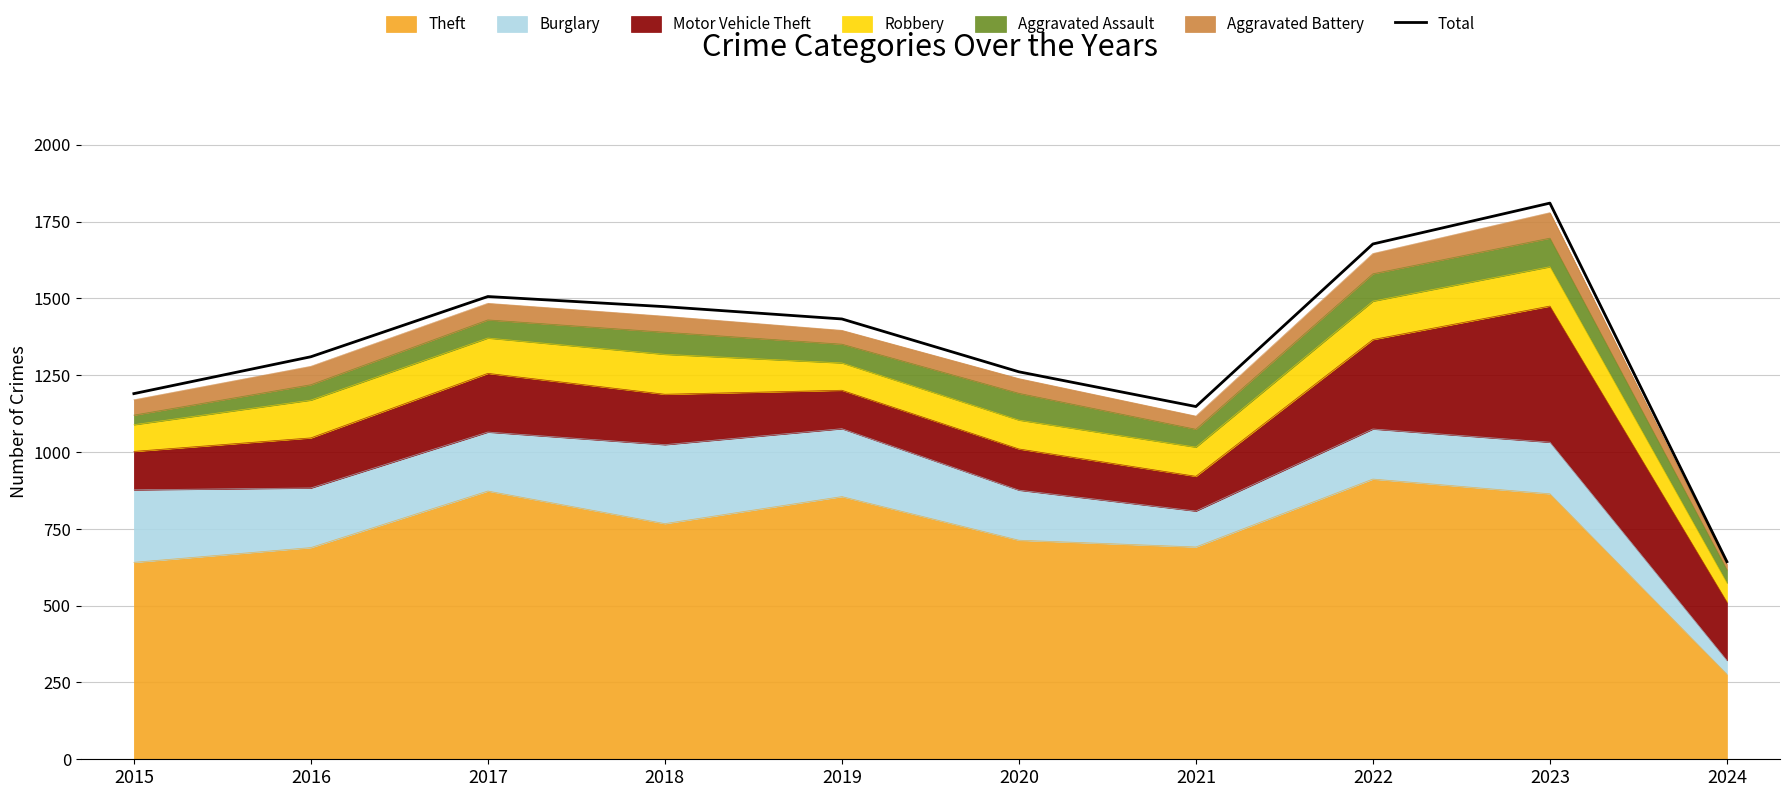

Reading left to right, what are all the values shown in this chart?

1190	1310	1506	1473	1433	1261	1148	1677	1810	643